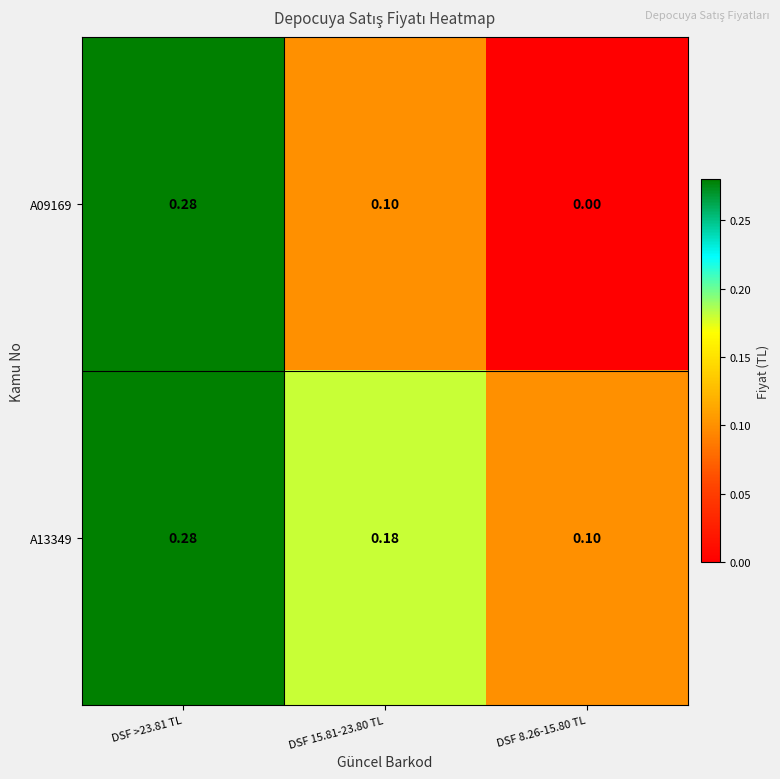

List the series in order of their overall mean, lowest first.

A09169, A13349